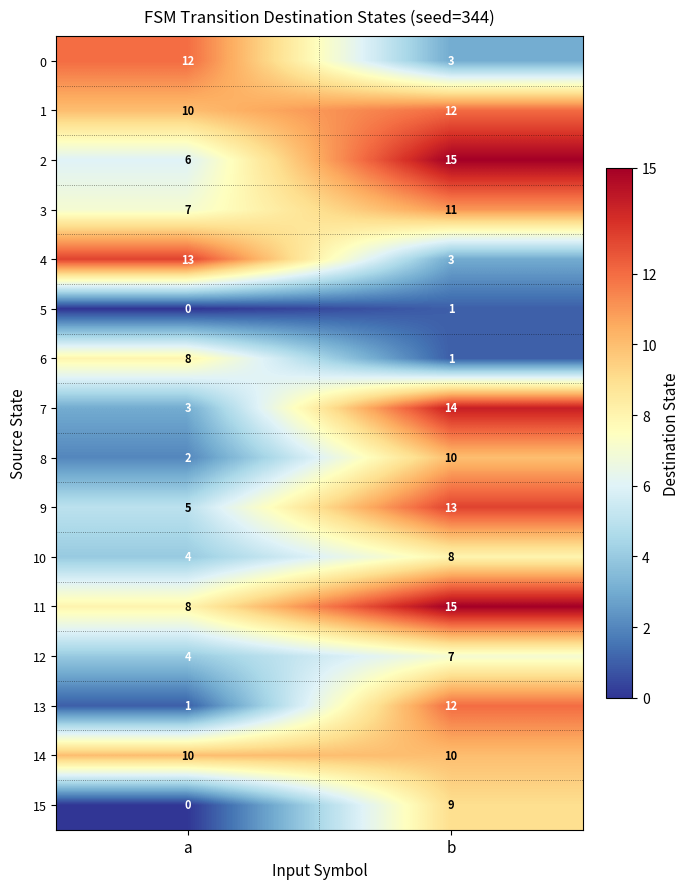

List the labels in order of 9 value, smallest first.

a, b